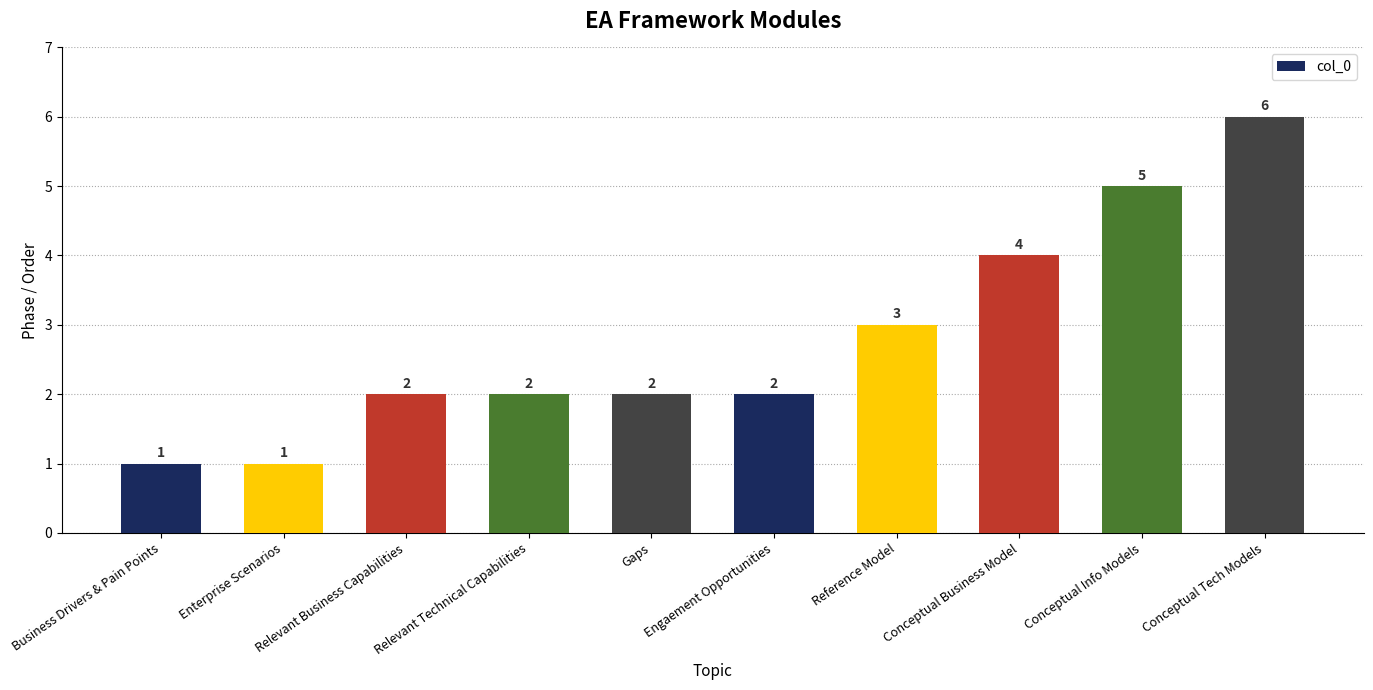

What is the maximum value shown in the chart?

6